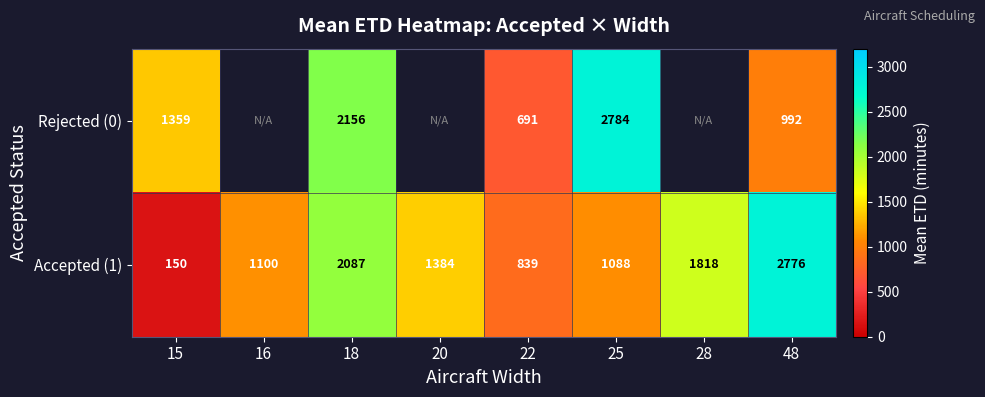

At which label does Rejected (0) reach its minimum?

22